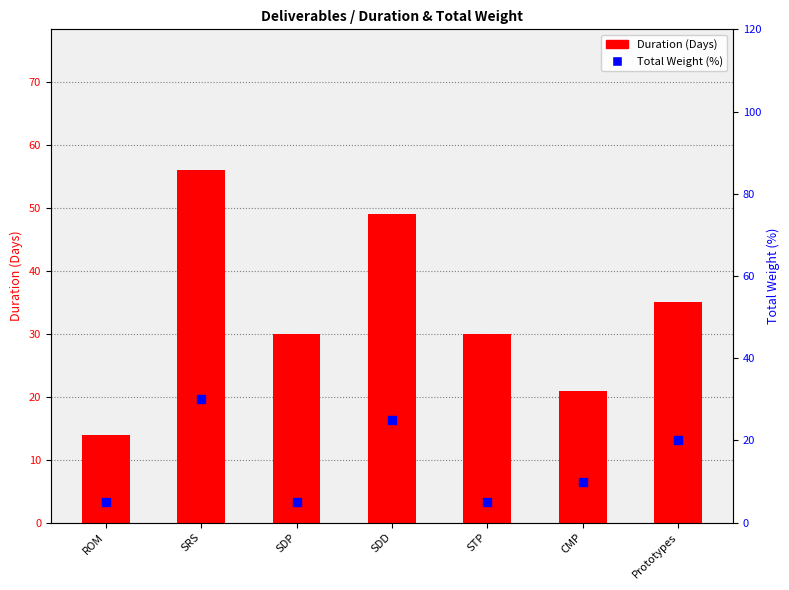

Which series has the largest total across all categories?

Duration (Days)